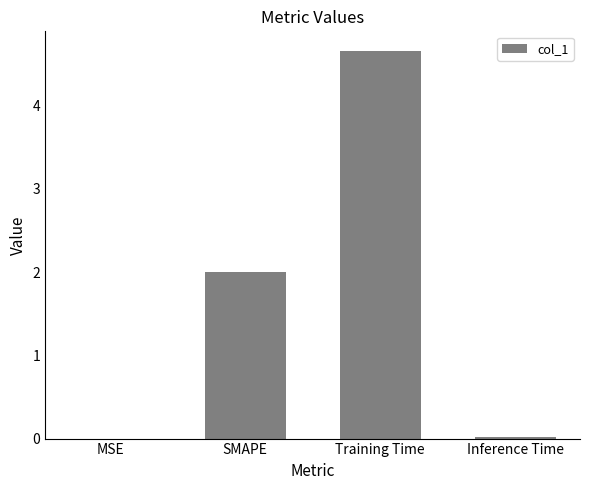

Which label corresponds to the largest value in the chart?

Training Time